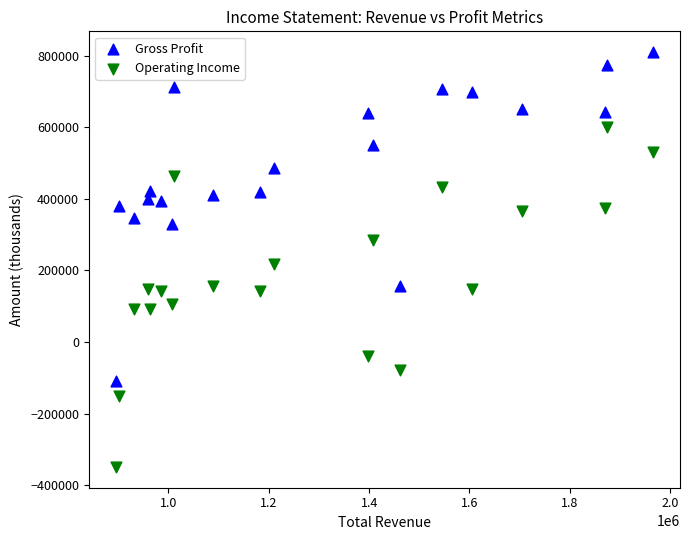

Which series has the largest Y range (max minus min)?

Operating Income